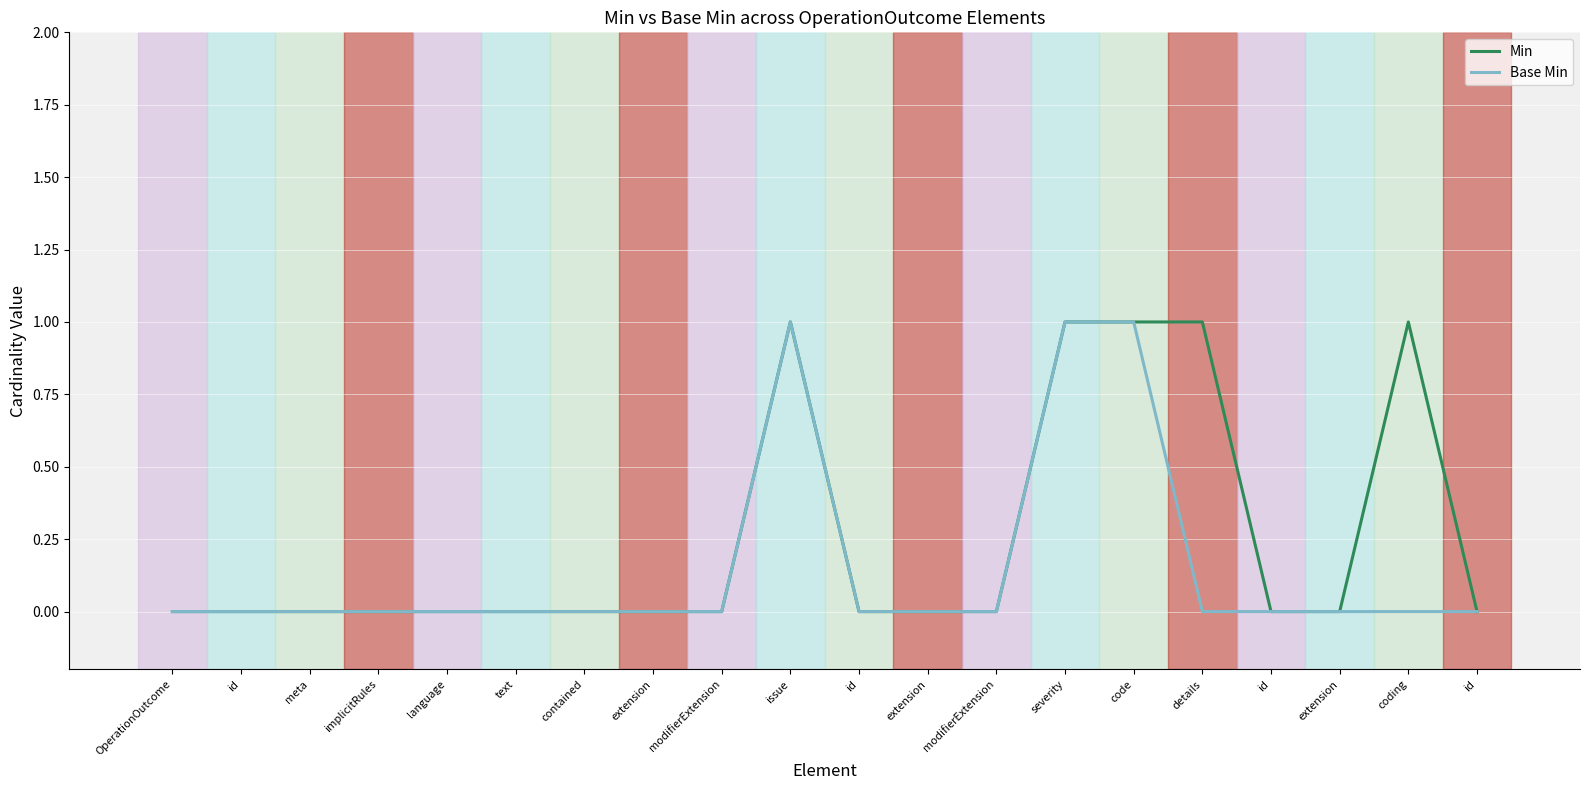

Which has a higher value, modifierExtension or meta?

modifierExtension